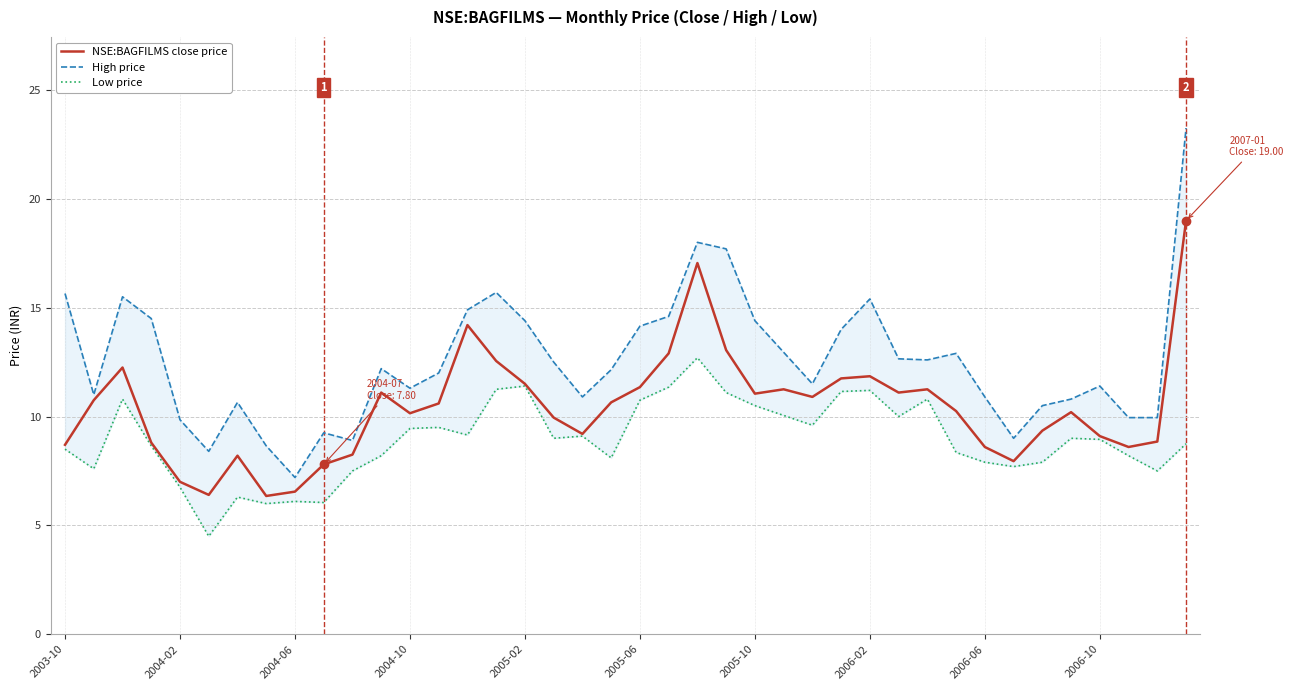

What is the maximum value shown in the chart?

23.2